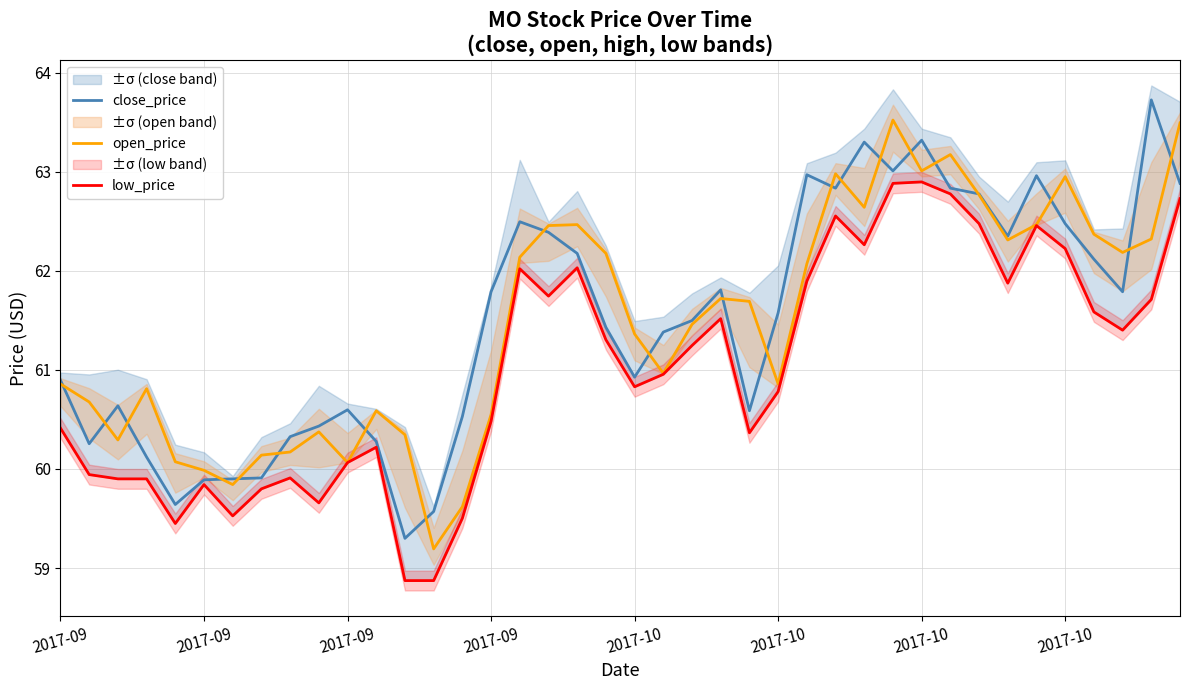

What is the minimum value shown in the chart?

58.9